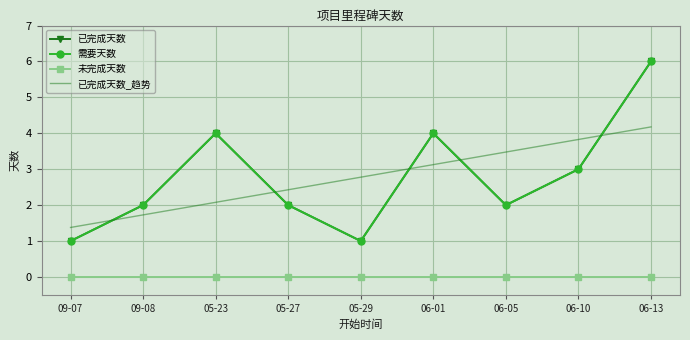

In 需要天数, how many points are lower than both neighbors (excluding endpoints)?

2